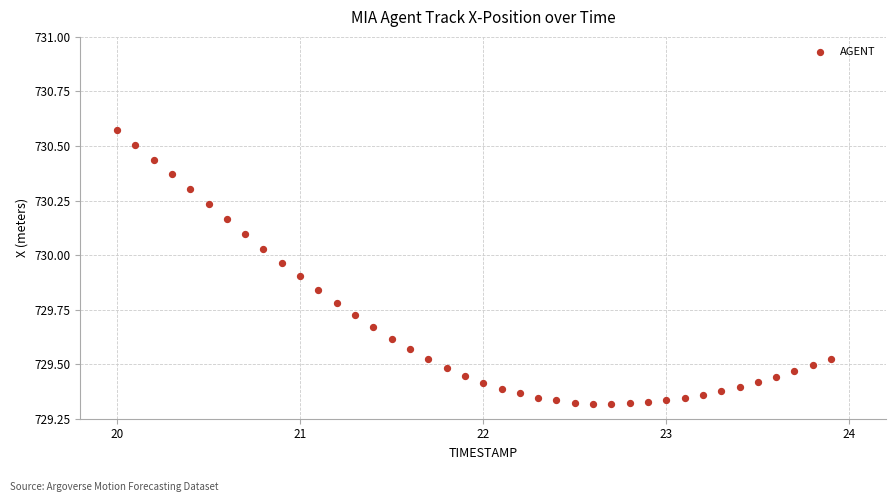

What is the range of Y values (max minus min)?

1.3